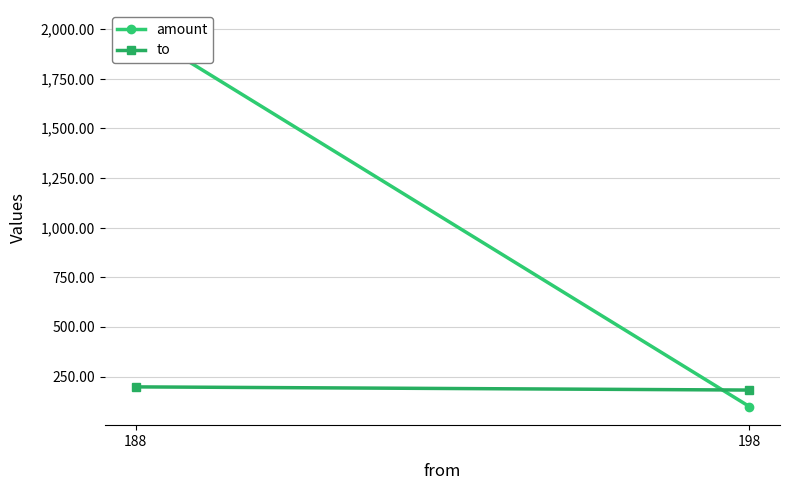

Which has a higher value, 188 or 198?

188